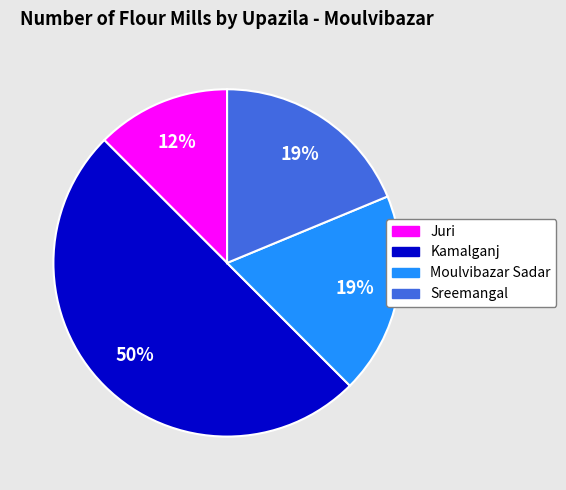

To the nearest percent, what is the average slice percentage?

25%